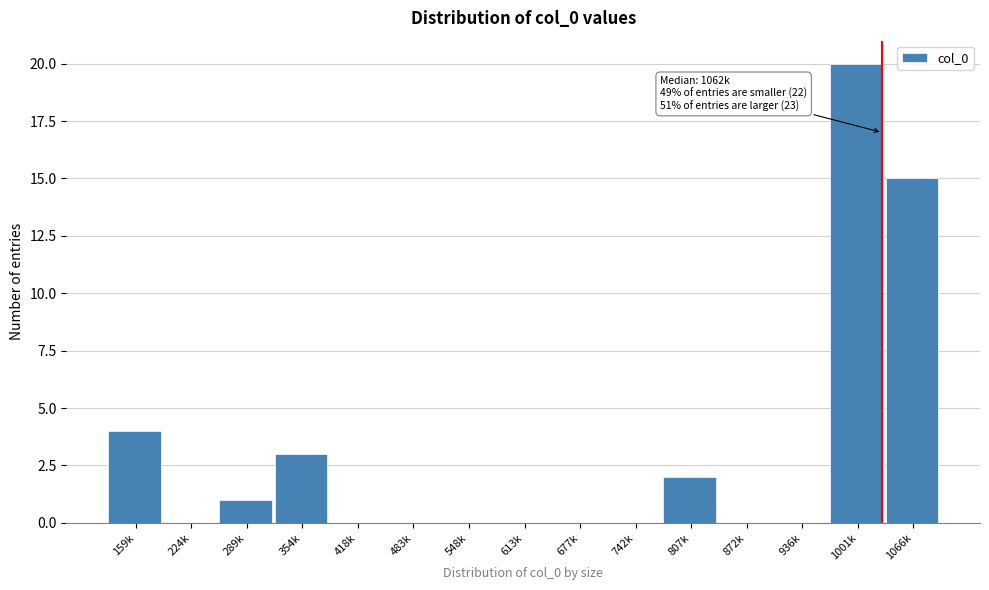

Reading left to right, extract all data points from this chart.

159k=4	224k=0	289k=1	354k=3	418k=0	483k=0	548k=0	613k=0	677k=0	742k=0	807k=2	872k=0	936k=0	1001k=20	1066k=15